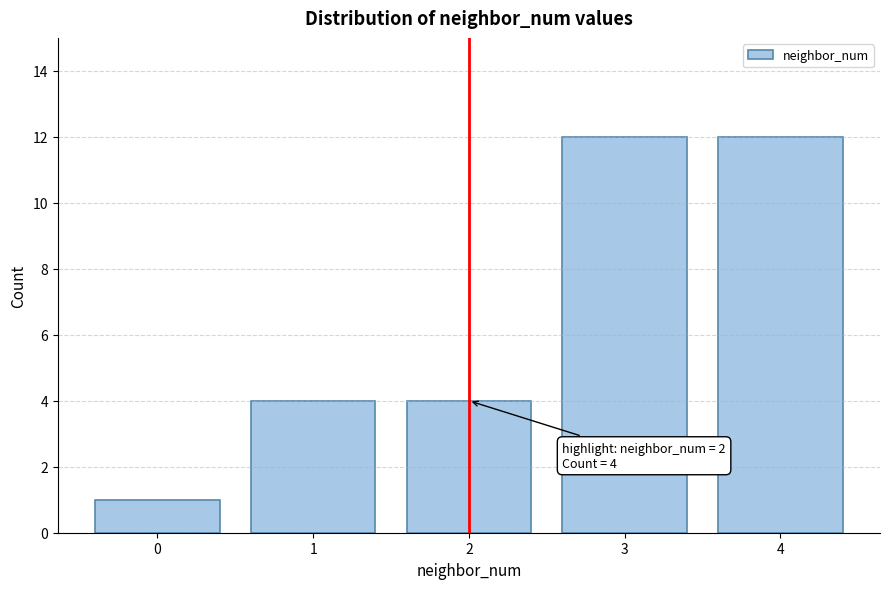

Reading left to right, extract all data points from this chart.

1	4	4	12	12